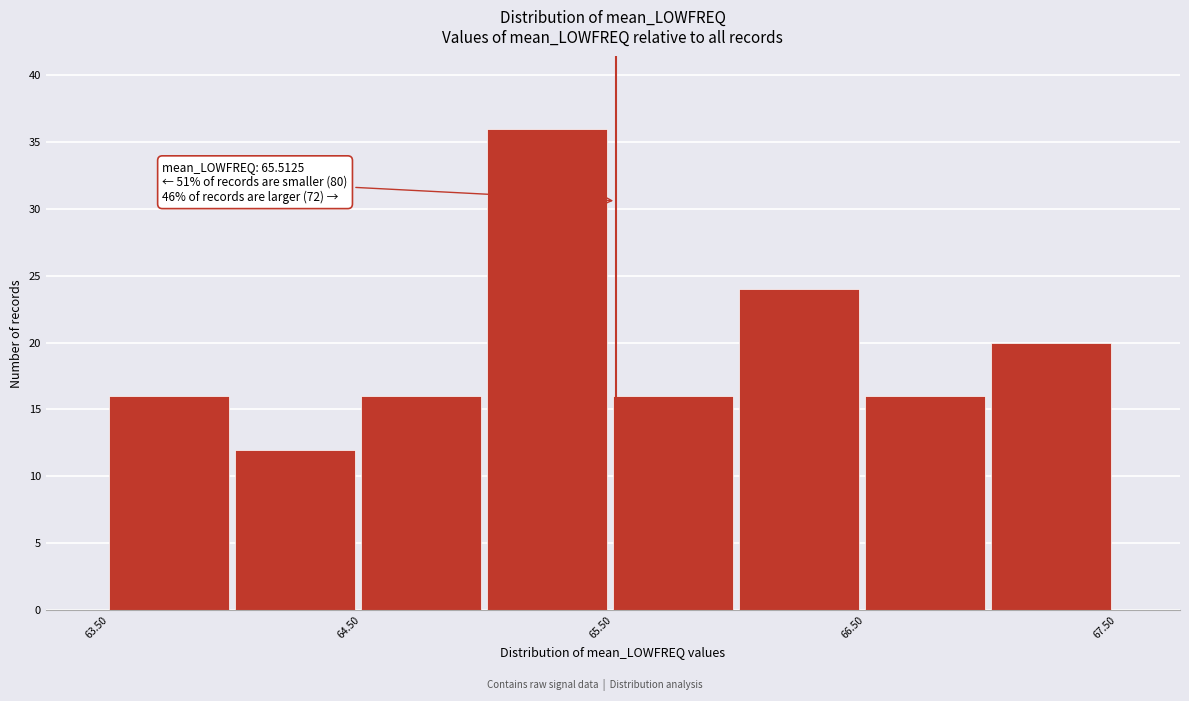

Which range on the x-axis has the tallest bar?

65.0 to 65.5